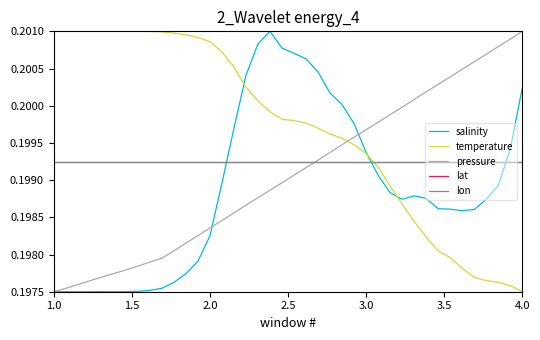

Where is salinity nearest to the value 0?

1.0